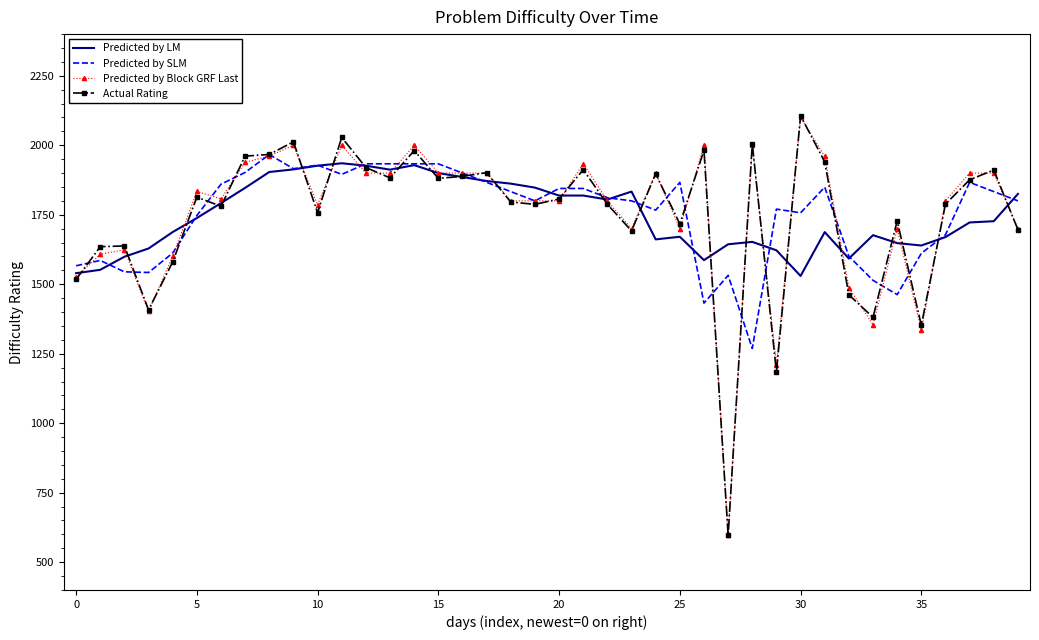

How many series are shown in this chart?

4